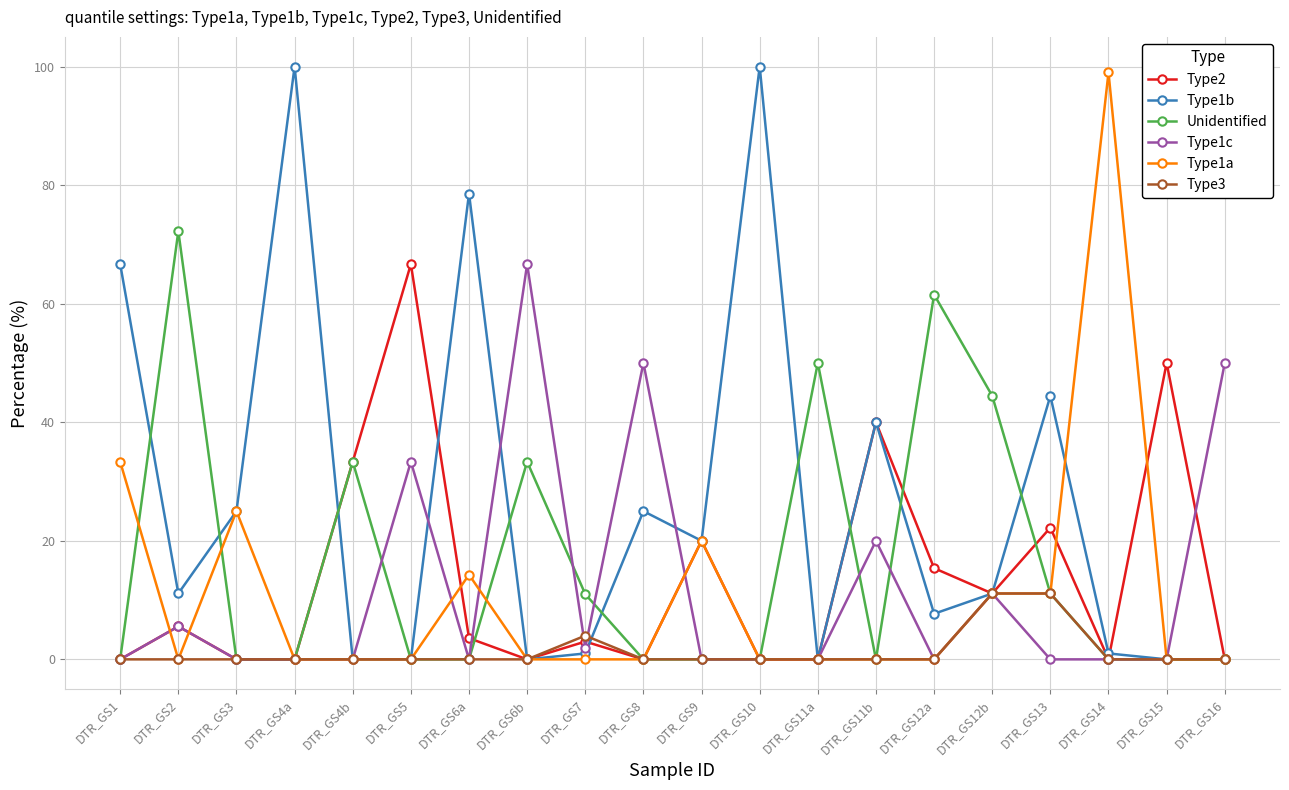

How many lines are shown in the chart?

6